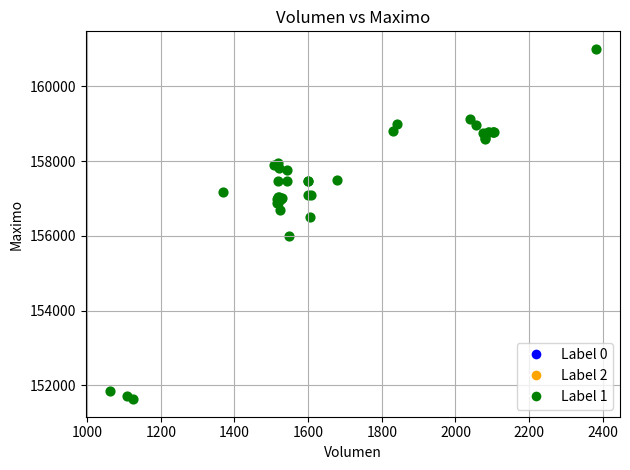

What Y value in the scatter plot is closest to 156316?

156500